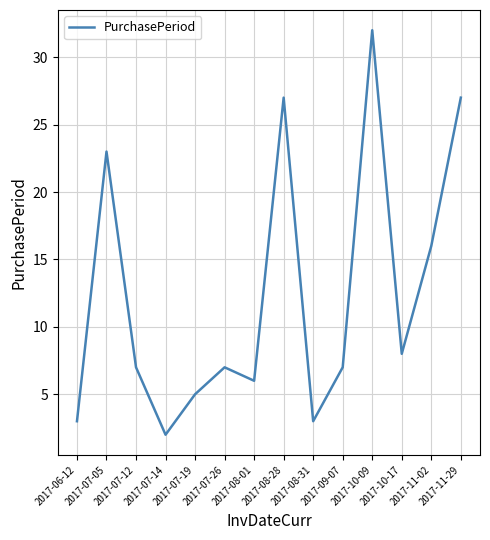

What position from the left is 2017-08-31?

9